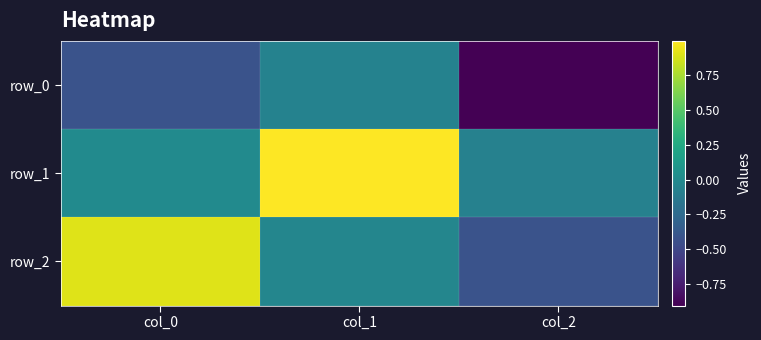

What is the approximate value of row_0 at col_1?

-0.1